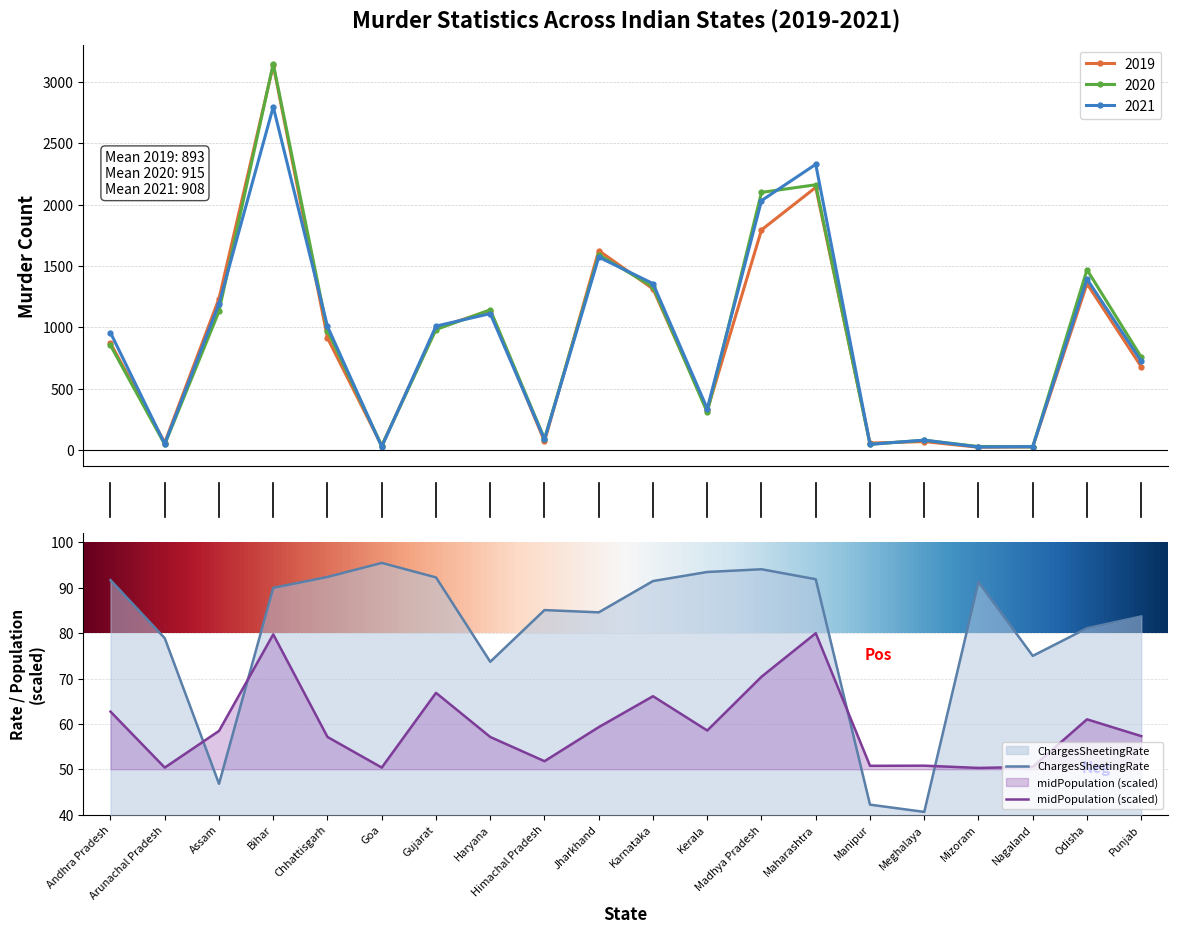

At which category is the sum across all series the highest?

Bihar